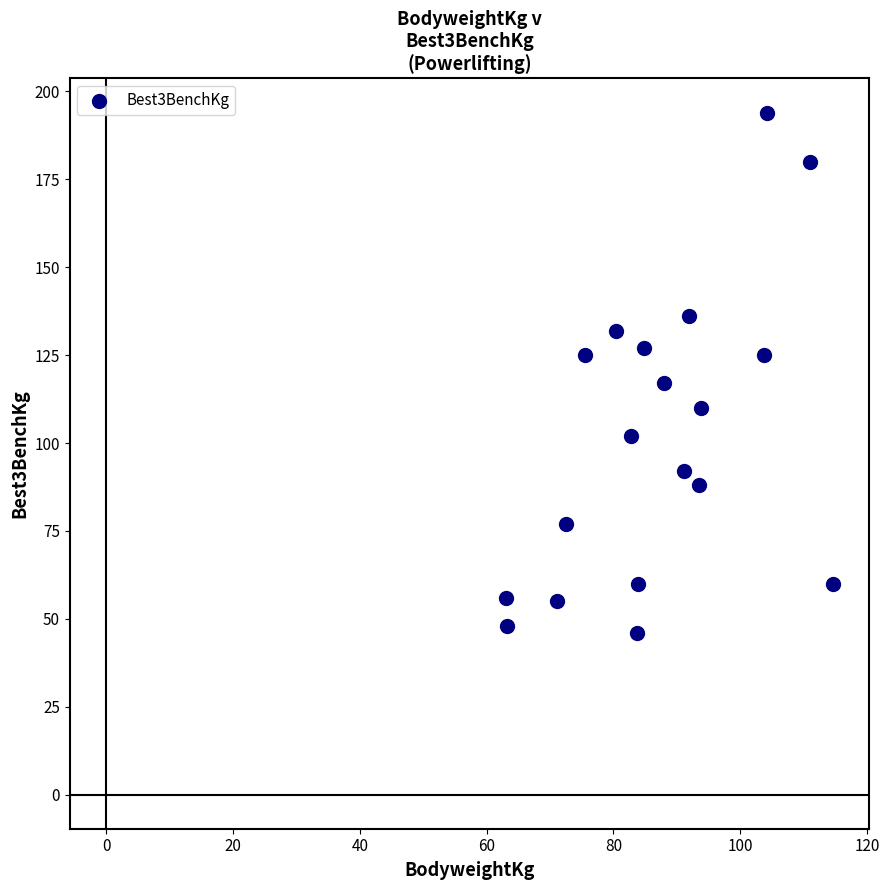

What is the range of Y values (max minus min)?

148